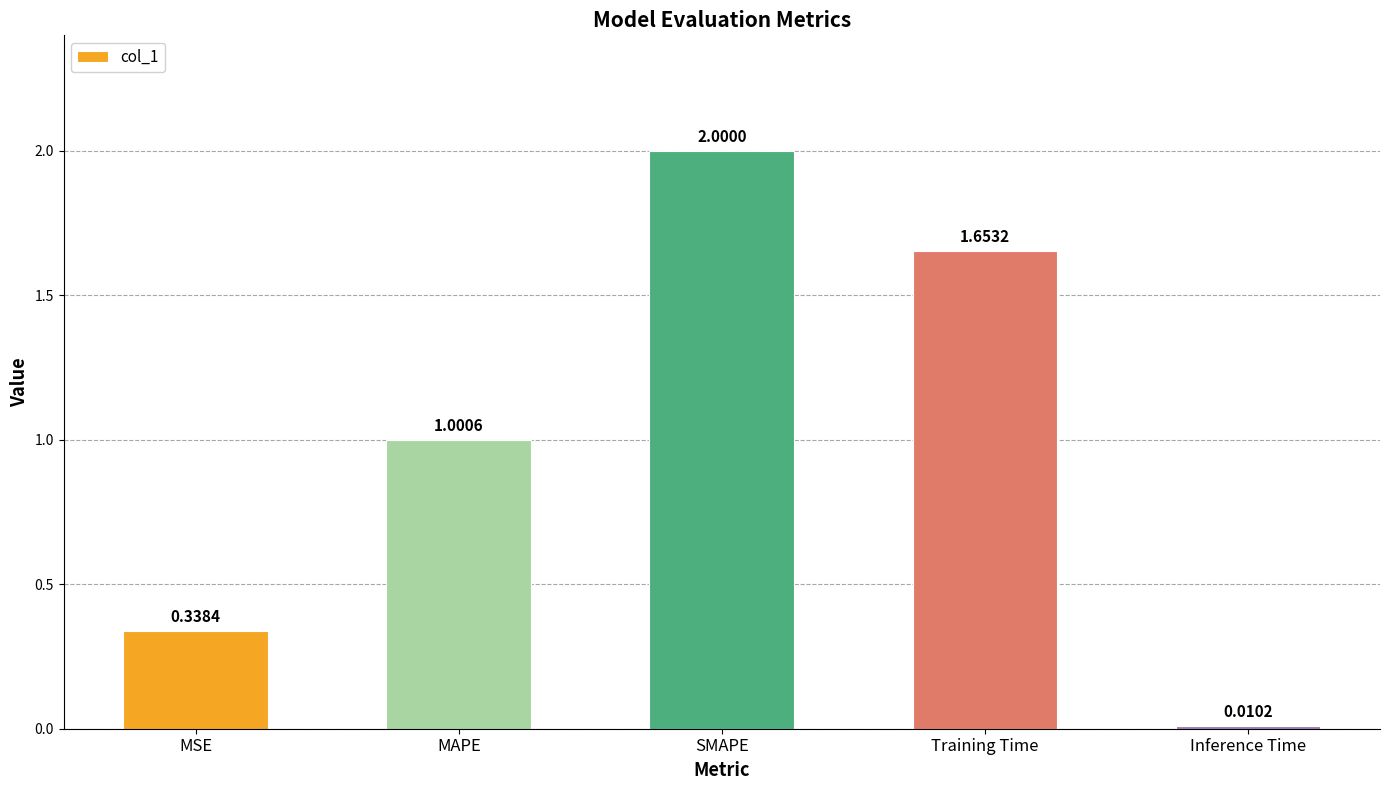

Which label corresponds to the smallest value in the chart?

Inference Time